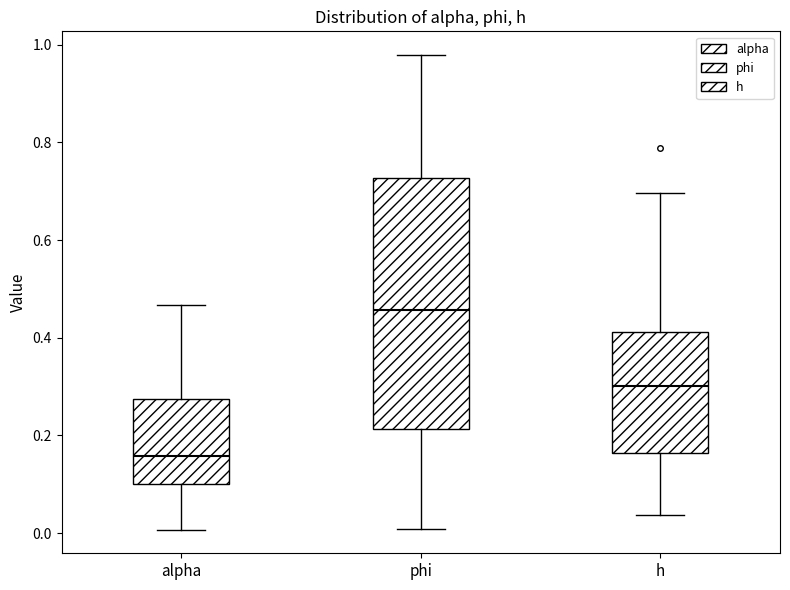

Reading left to right, transcribe this box plot: for each box, give where its median line is, the range the box spans, and where its two whiskers end, as read against the y-axis. The values are not printed on the chart, so give them approximately, as read against the axis.

alpha: median 0.16, box 0.10 to 0.28, whiskers 0.00 to 0.46
phi: median 0.46, box 0.22 to 0.72, whiskers 0.00 to 0.98
h: median 0.30, box 0.16 to 0.42, whiskers 0.04 to 0.70